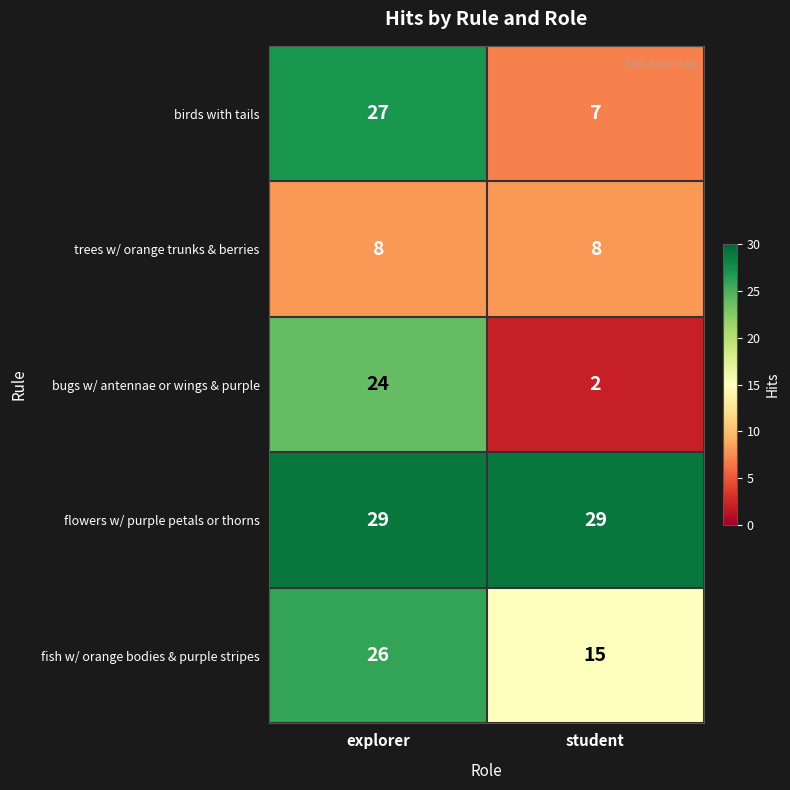

At which category is the sum across all series the highest?

explorer